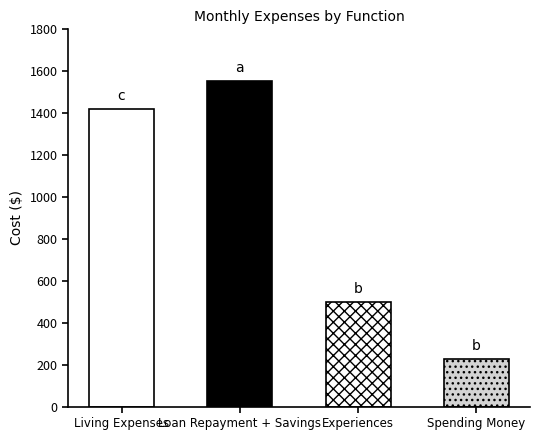

What is the label of the 1st bar from the right?

Spending Money